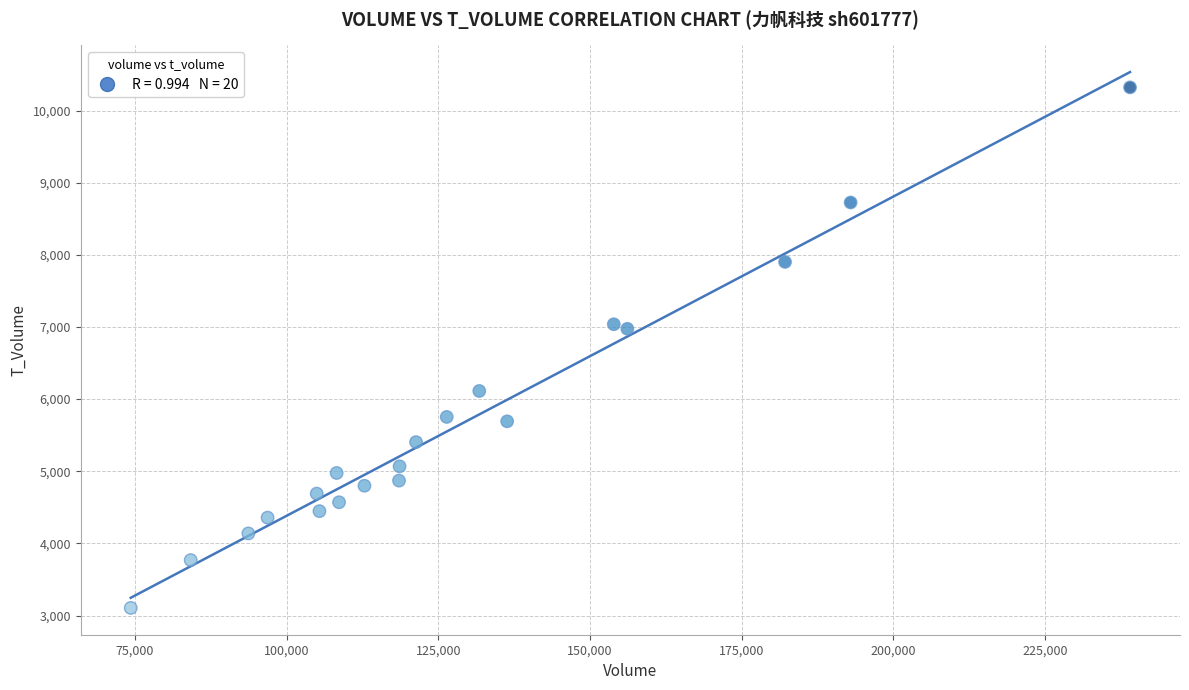

What is the range of Y values (max minus min)?

7217